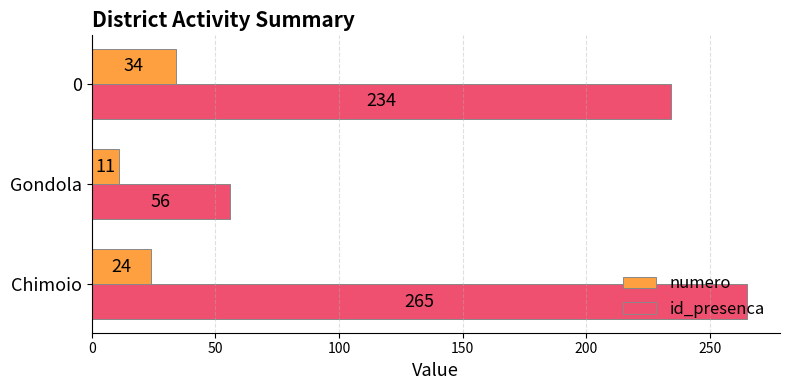

What is the total value across all series at Chimoio?

289